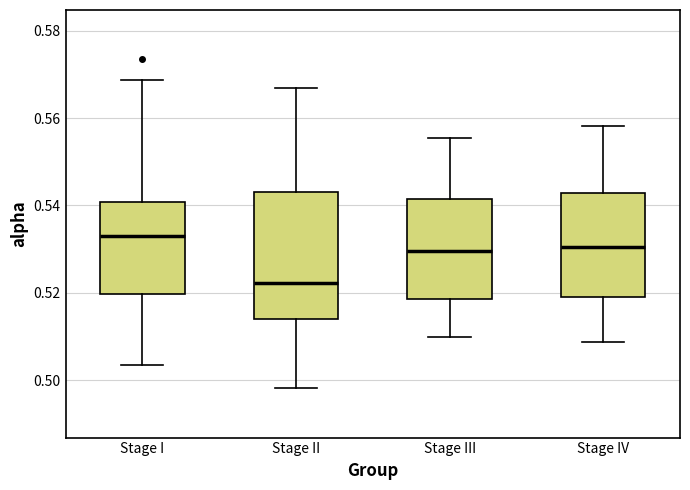

Which box's median line is the lowest?

Stage II